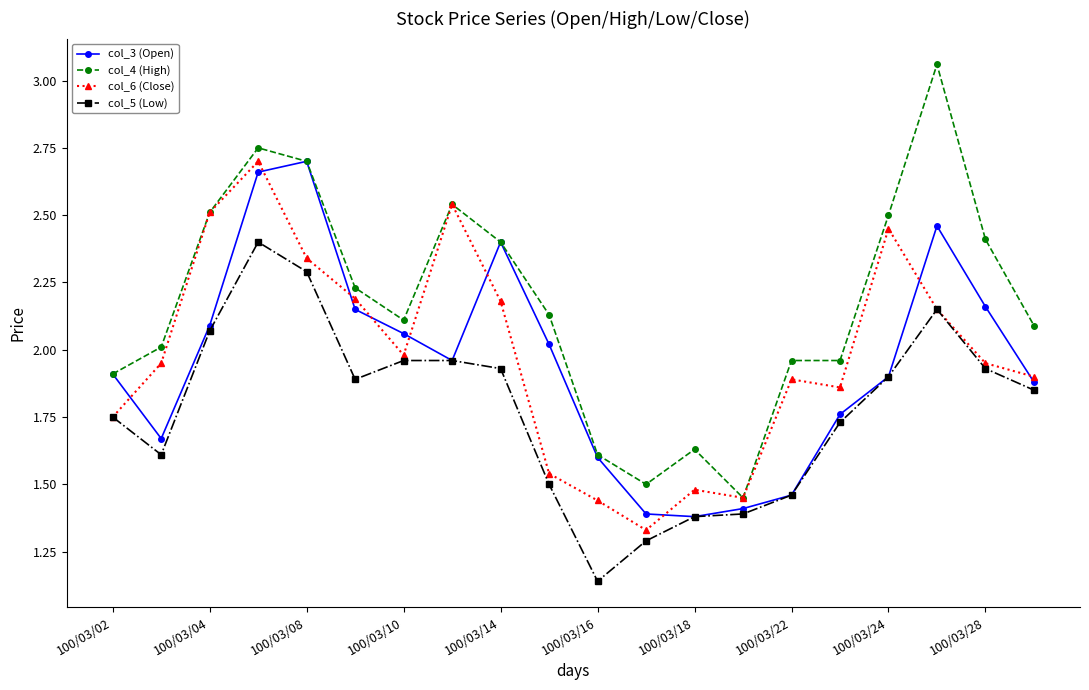

How many values in the col_4 (High) series are below 2?

7